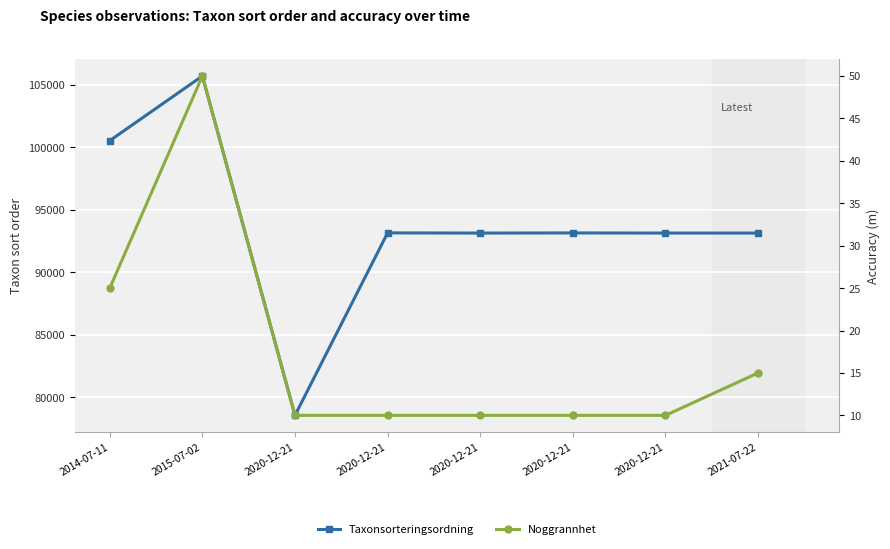

What is the difference between the second highest and minimum values in the Noggrannhet series?

15